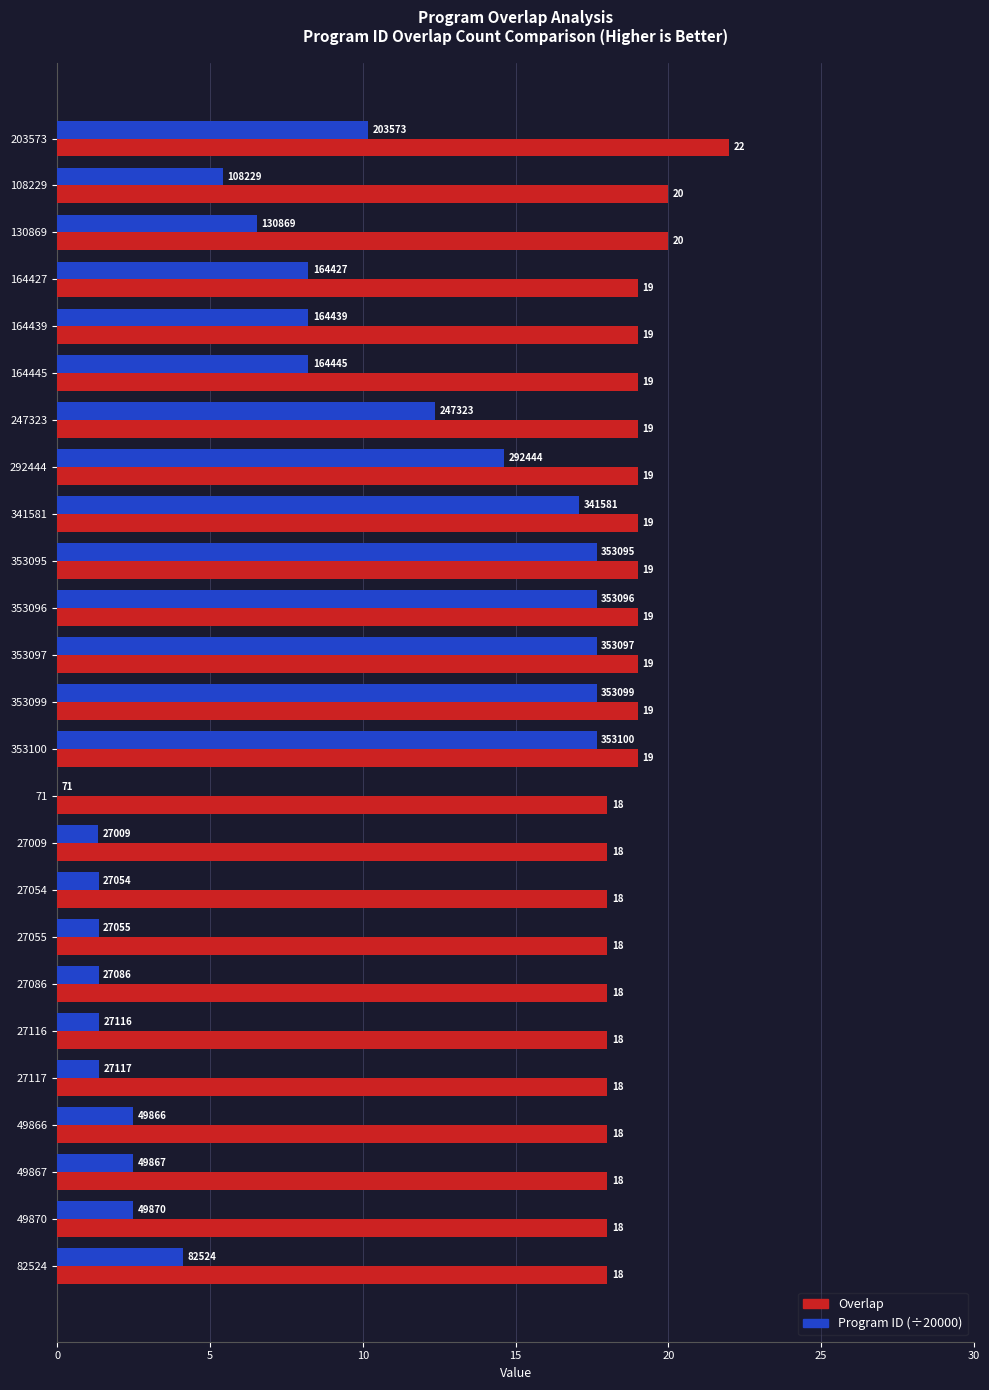

Which series changed the most between 292444 and 49867?

Program ID (÷20000)